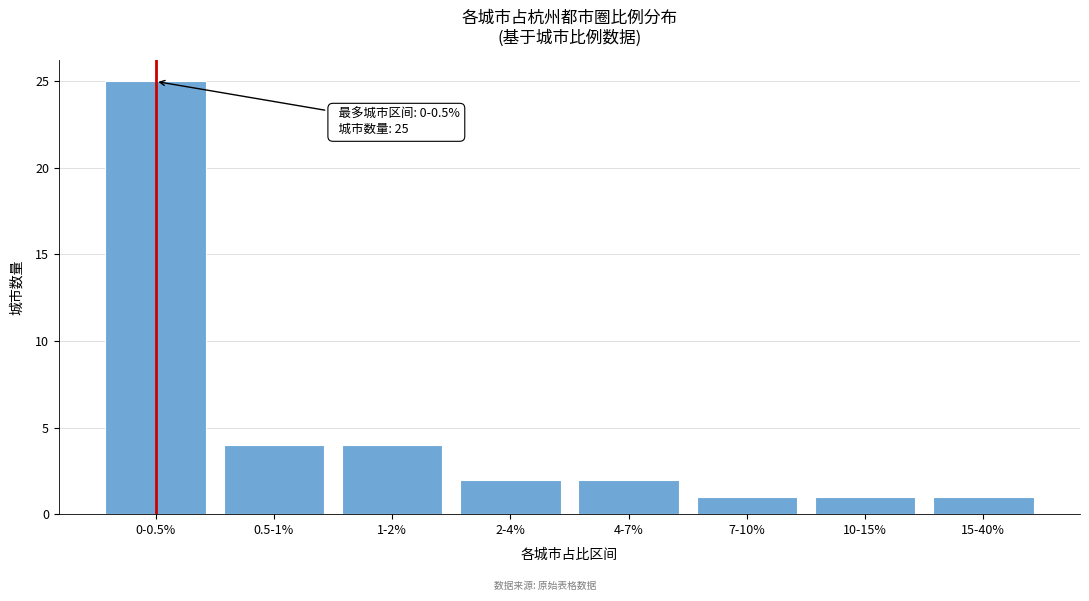

Reading left to right, extract all data points from this chart.

25	4	4	2	2	1	1	1